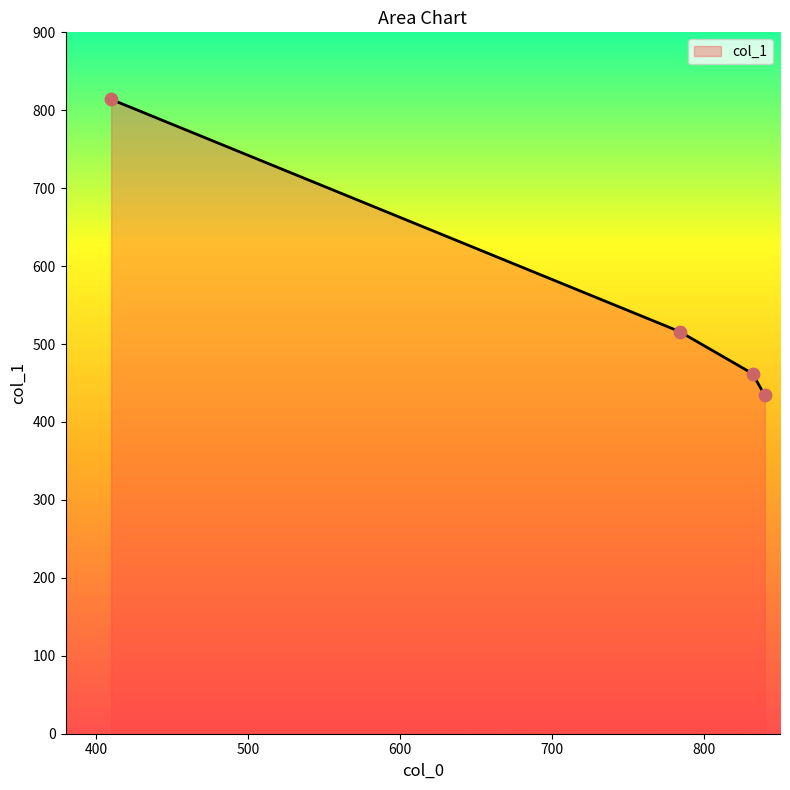

What is the greatest value displayed?

814